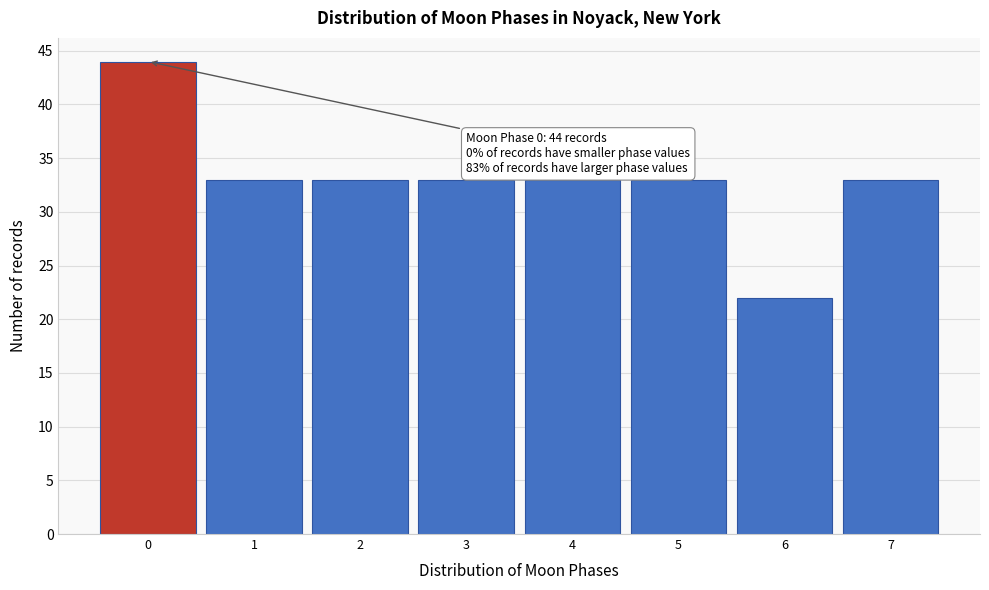

Which range on the x-axis has the tallest bar?

-0.5 to 0.5